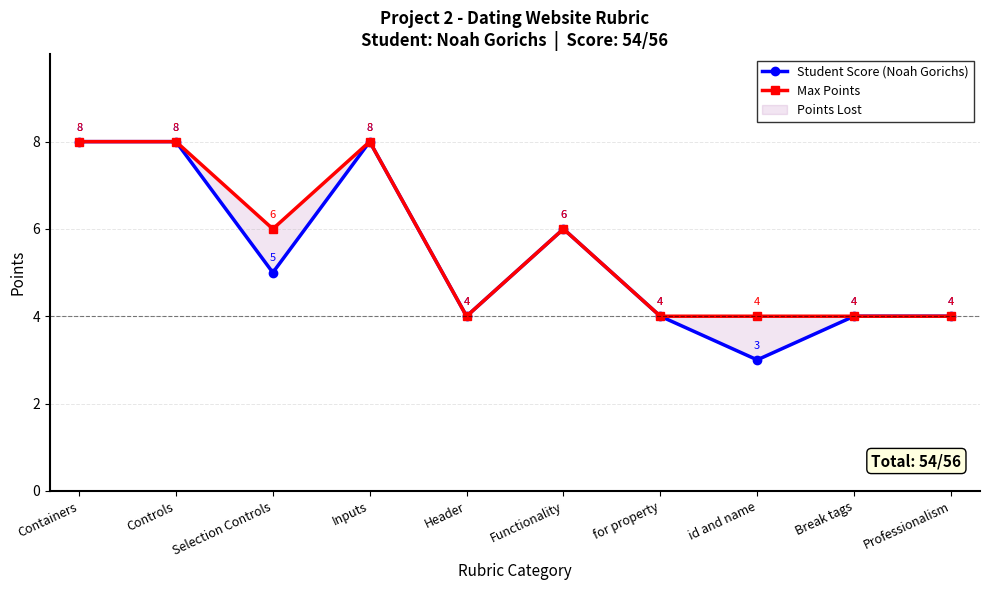

What position from the right is Header?

6